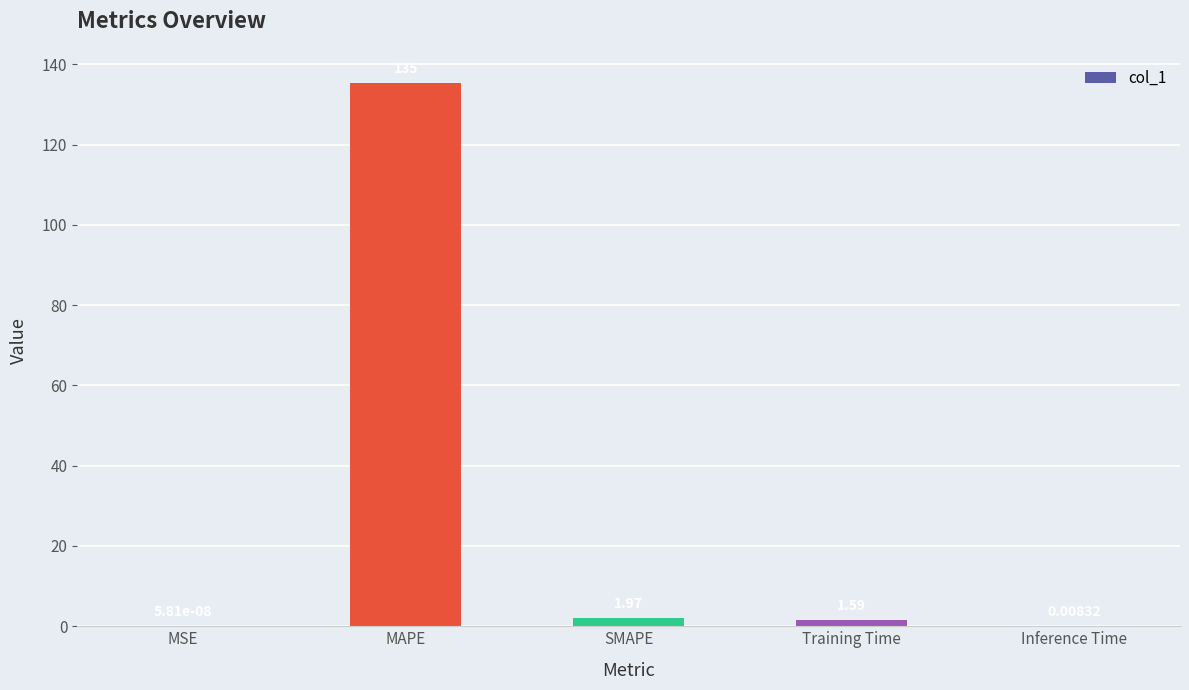

What value does the data have at Training Time?

1.6